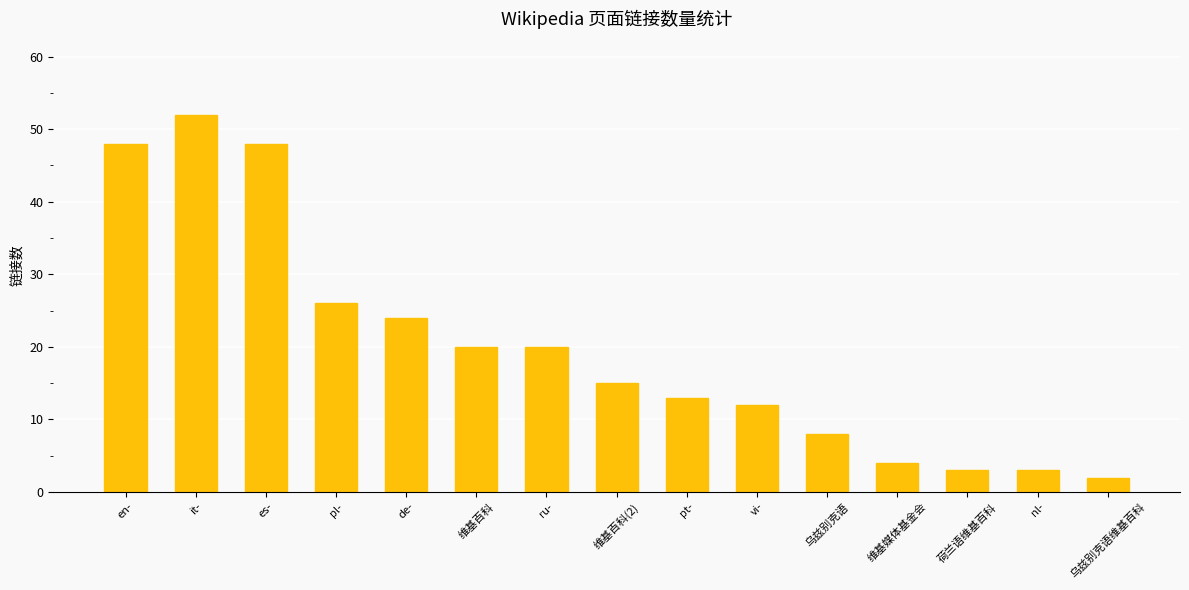

What is the average value?

20